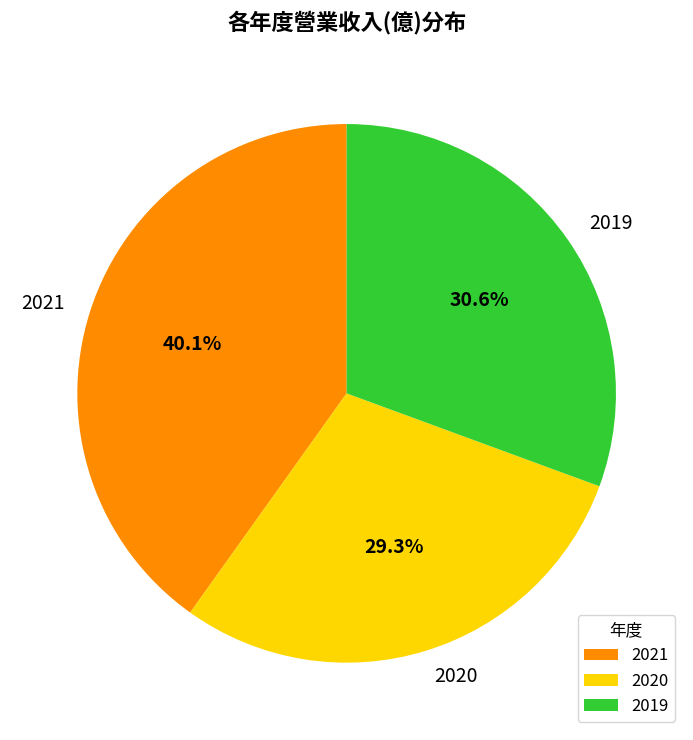

The 2020 slice represents 19% of the pie. True or false?

False